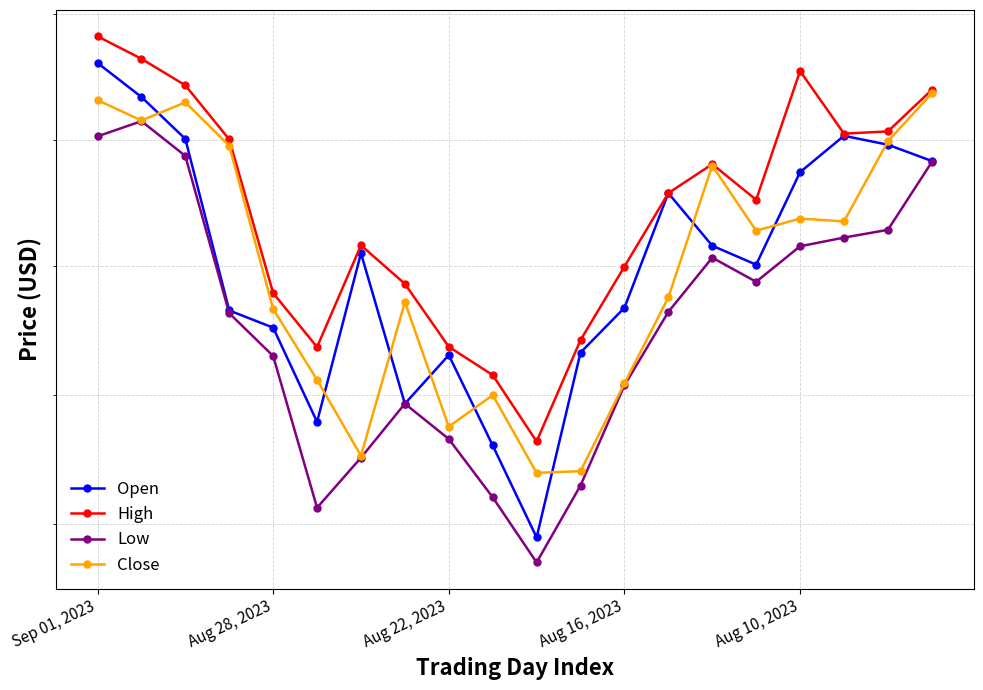

How many distinct data groups are displayed?

4